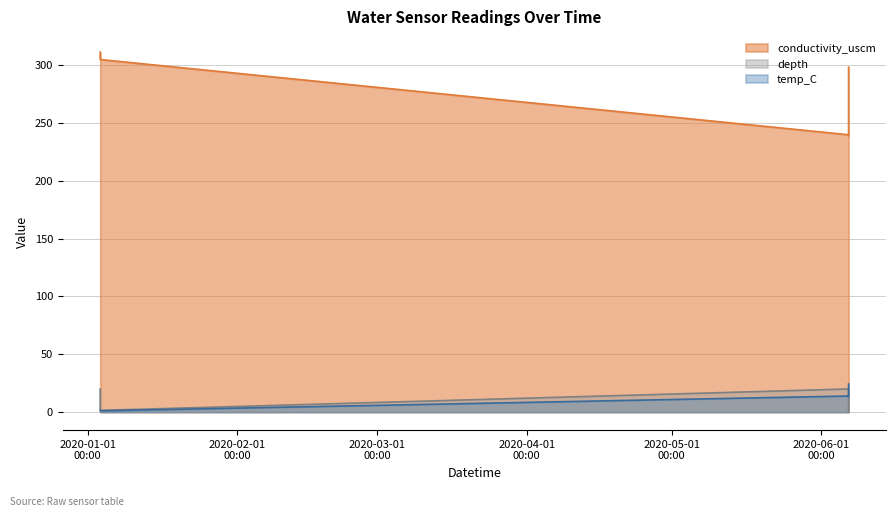

Where is temp_C nearest to the value 12?

2020-06-06 16:08:00